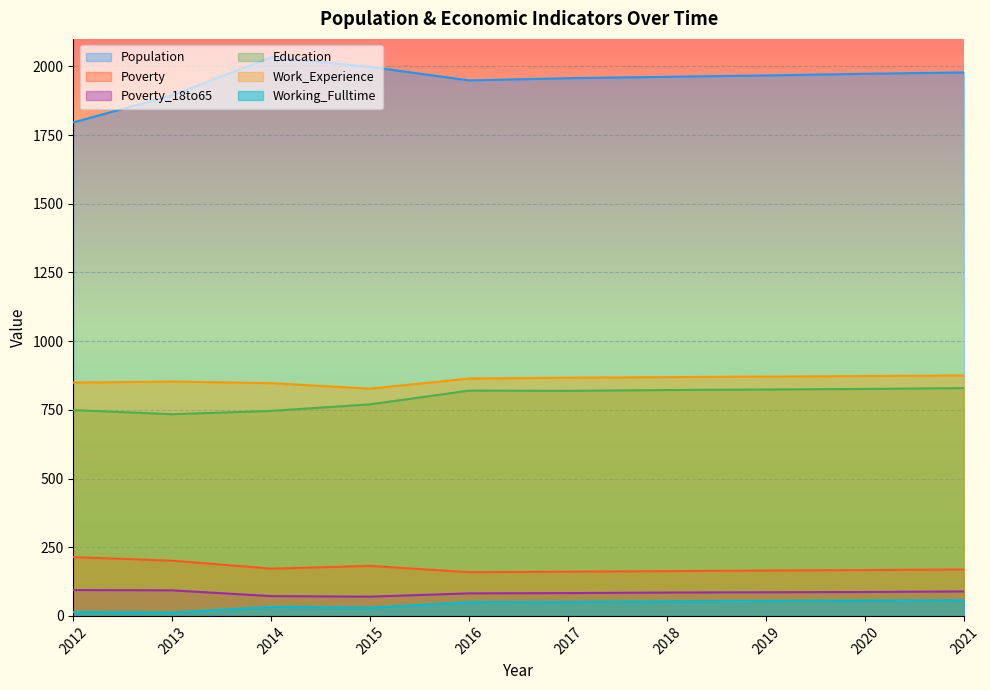

How many lines are shown in the chart?

6